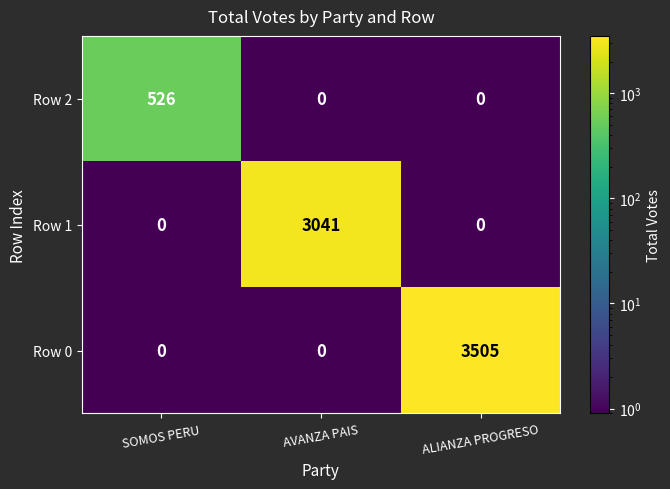

What is the average value of the Row 0 series?

1168